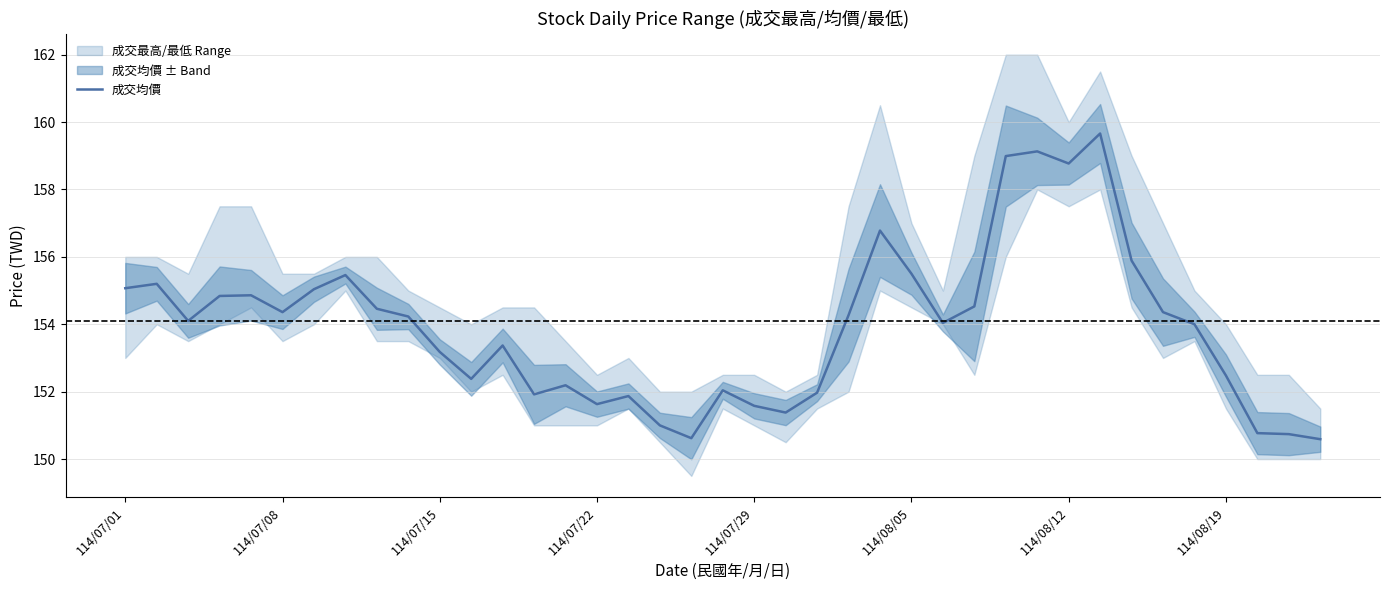

True or false: 成交均價 has a value of 151.6 at 114/07/29.

True